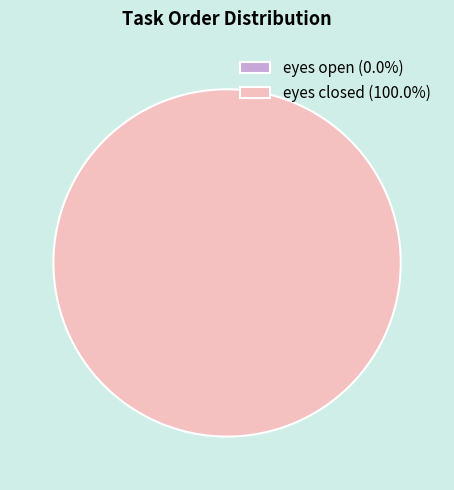

Combined, what portion of the pie is eyes open and eyes closed?

100.0%